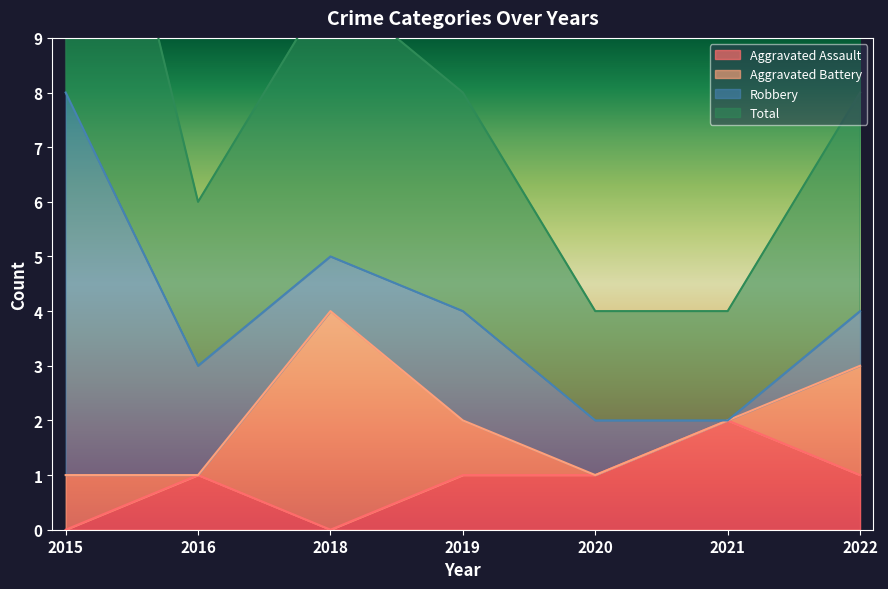

True or false: Total and Aggravated Assault intersect in this chart.

False